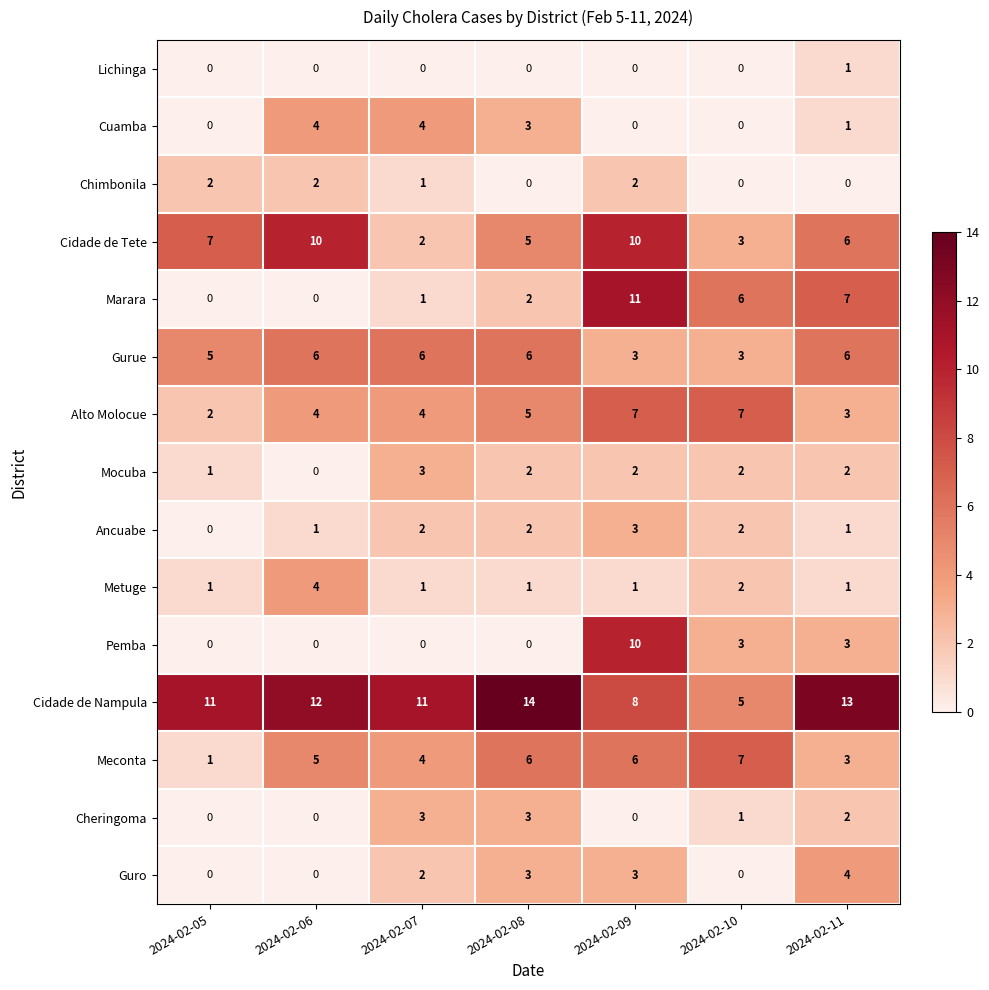

The value of Alto Molocue at 2024-02-09 is 3. True or false?

False